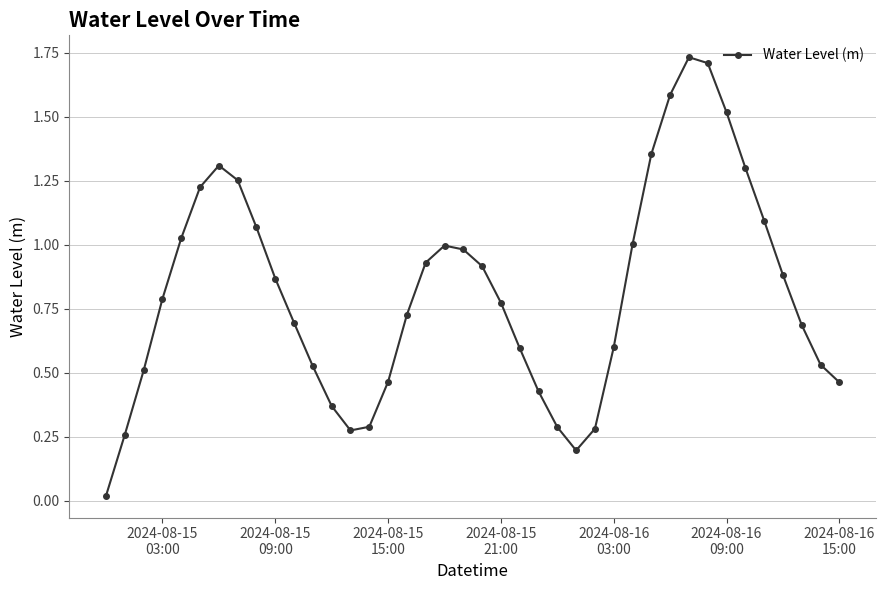

How many interior local valleys (lower than both neighbors) does the data have?

2